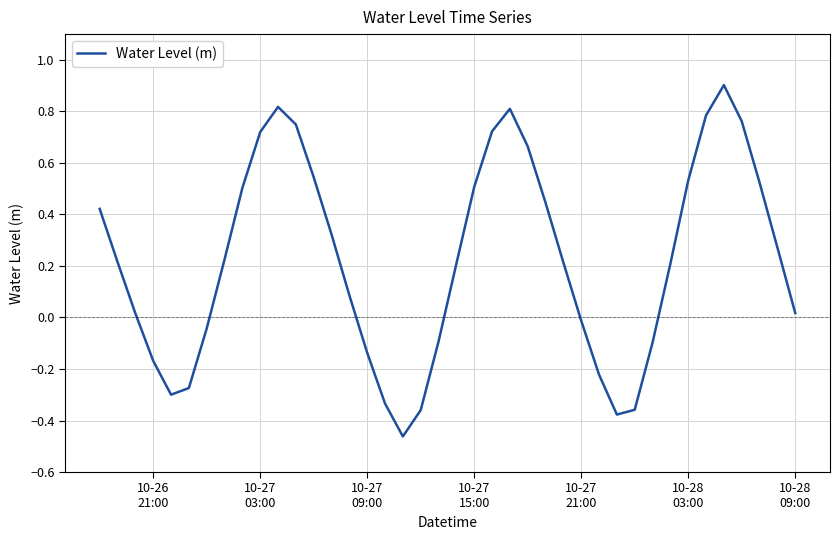

What is the maximum value shown in the chart?

0.9